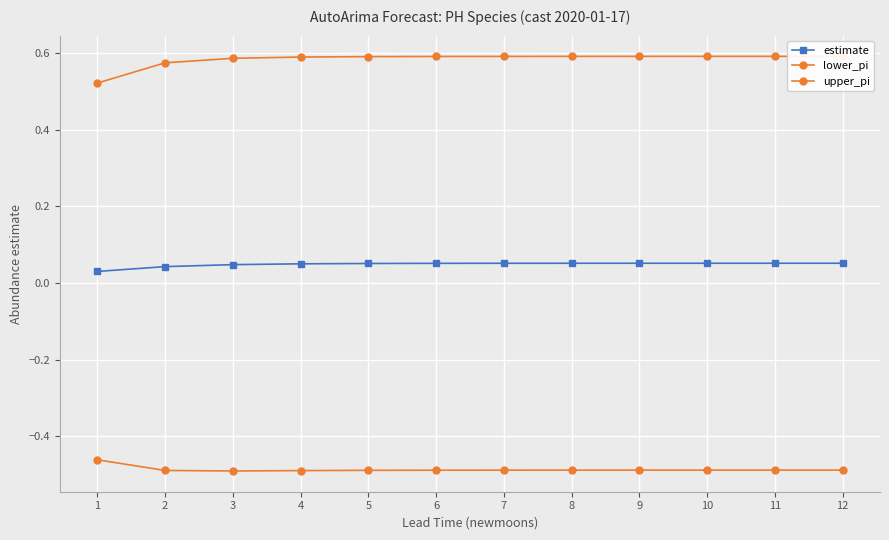

Reading right to left, extract all data points from this chart.

estimate: 0.1	0.1	0.1	0.1	0.1	0.1	0.1	0.1	0.1	0.0	0.0	0.0
lower_pi: -0.5	-0.5	-0.5	-0.5	-0.5	-0.5	-0.5	-0.5	-0.5	-0.5	-0.5	-0.5
upper_pi: 0.6	0.6	0.6	0.6	0.6	0.6	0.6	0.6	0.6	0.6	0.6	0.5